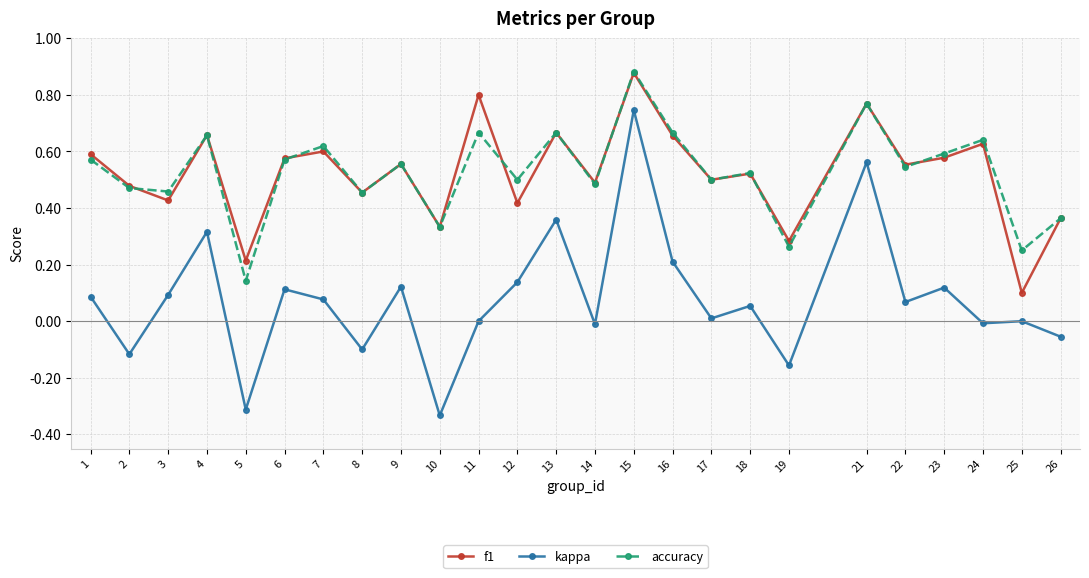

At which category does f1 reach its first local peak?

4